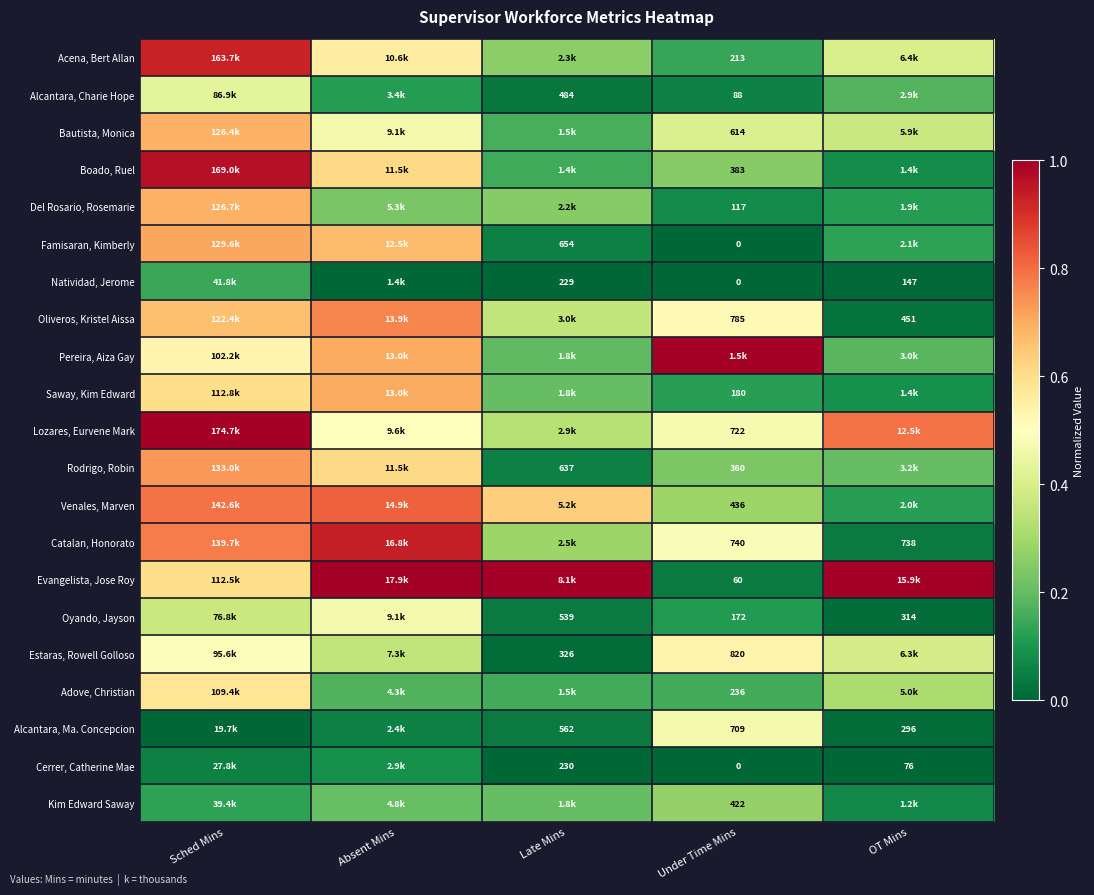

Between Under Time Mins and Absent Mins, which is larger?

Absent Mins